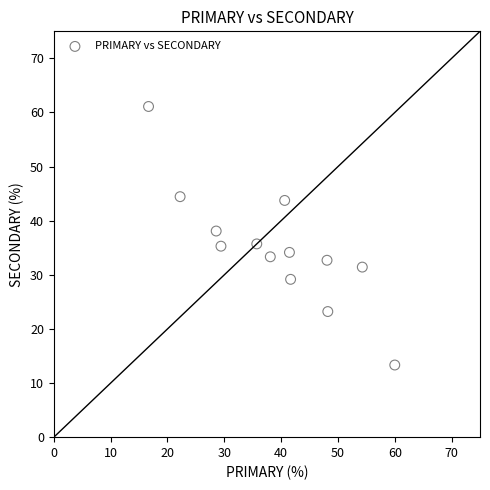

What is the range of X values (max minus min)?

43.3